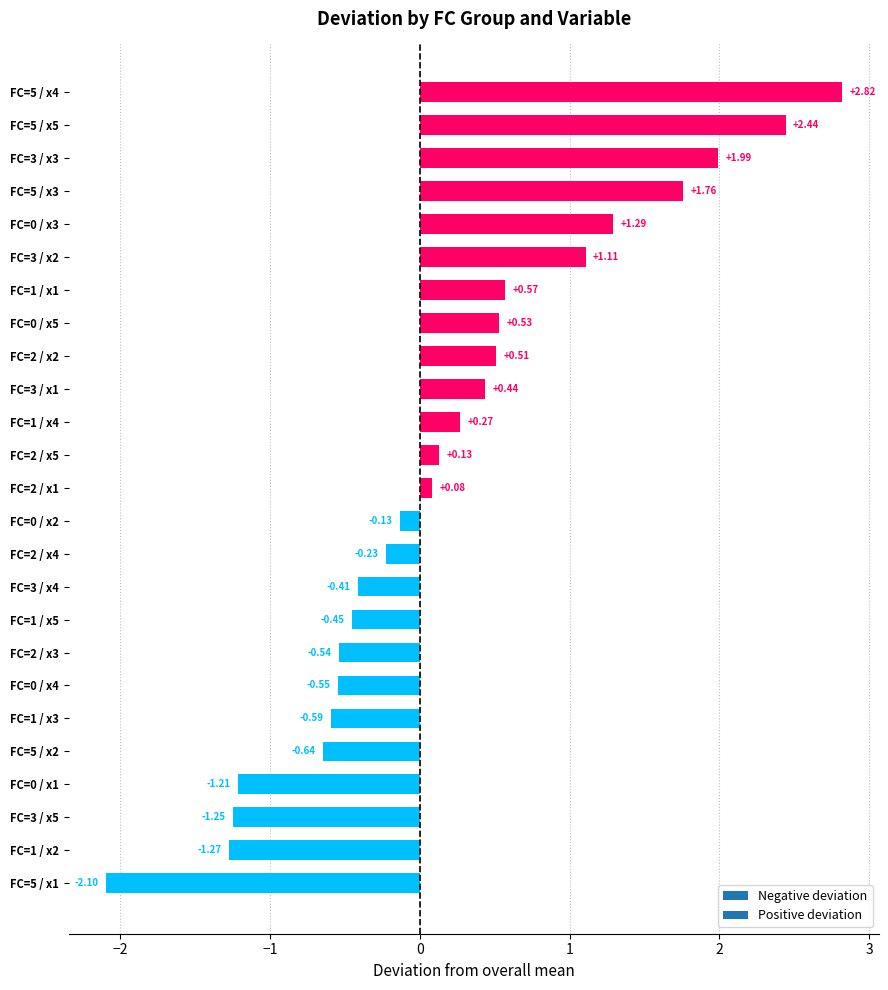

What is the difference between the second highest and second lowest values?

3.7